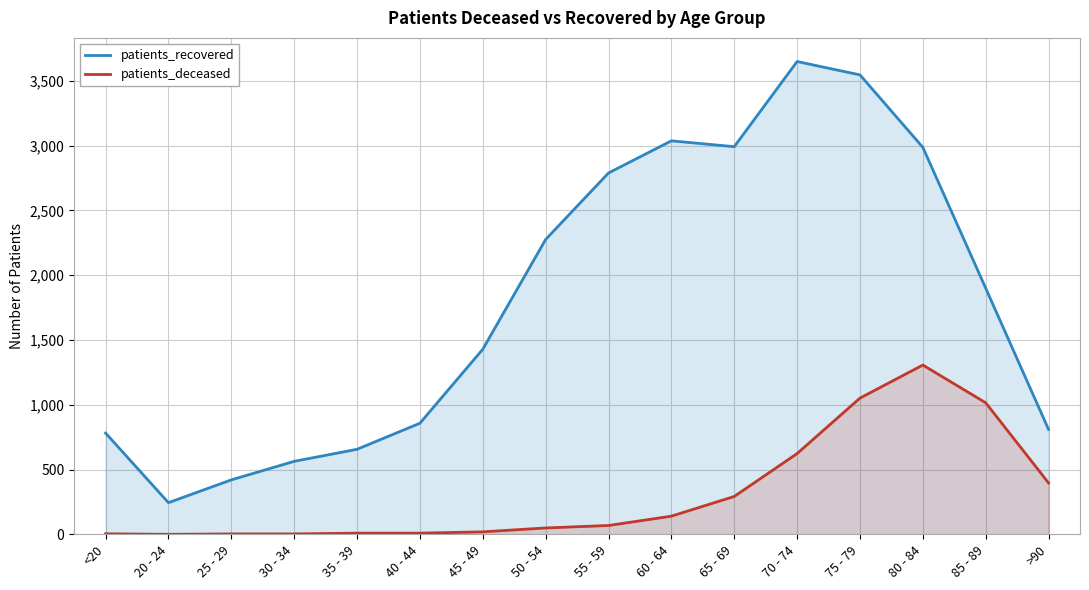

Which has a higher value, 25 - 29 or 80 - 84?

80 - 84